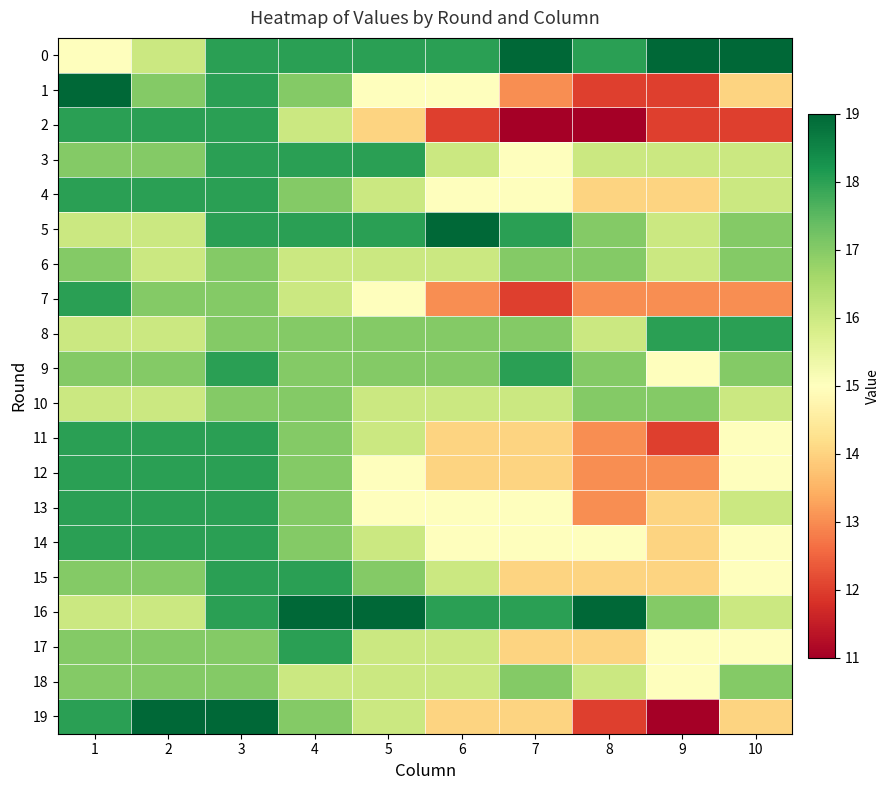

Rank the series at 9 from lowest to highest value.

19, 1, 2, 11, 7, 12, 4, 13, 14, 15, 9, 17, 18, 3, 5, 6, 10, 16, 8, 0